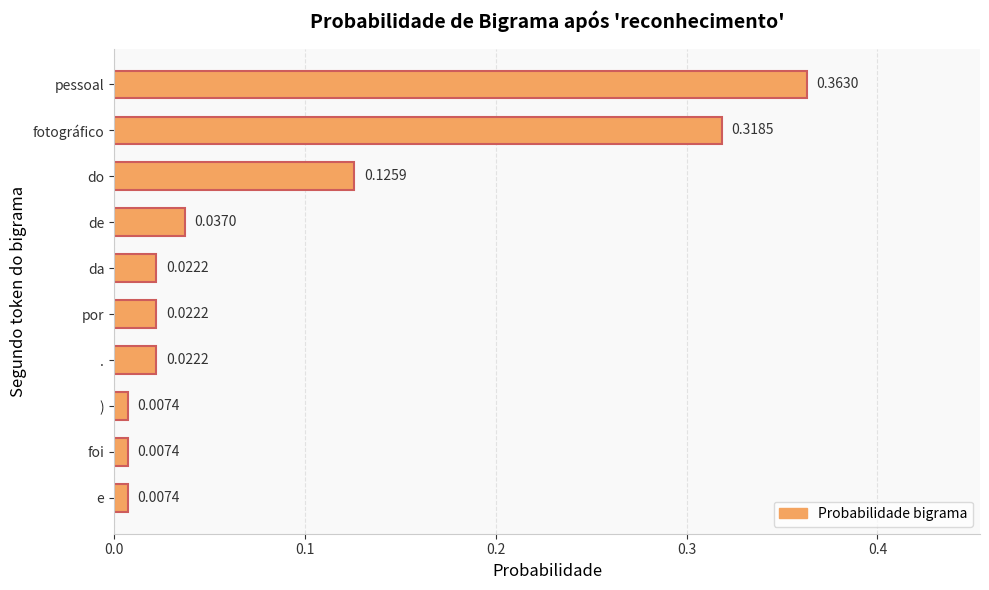

At which category does the chart reach its peak across all series?

pessoal